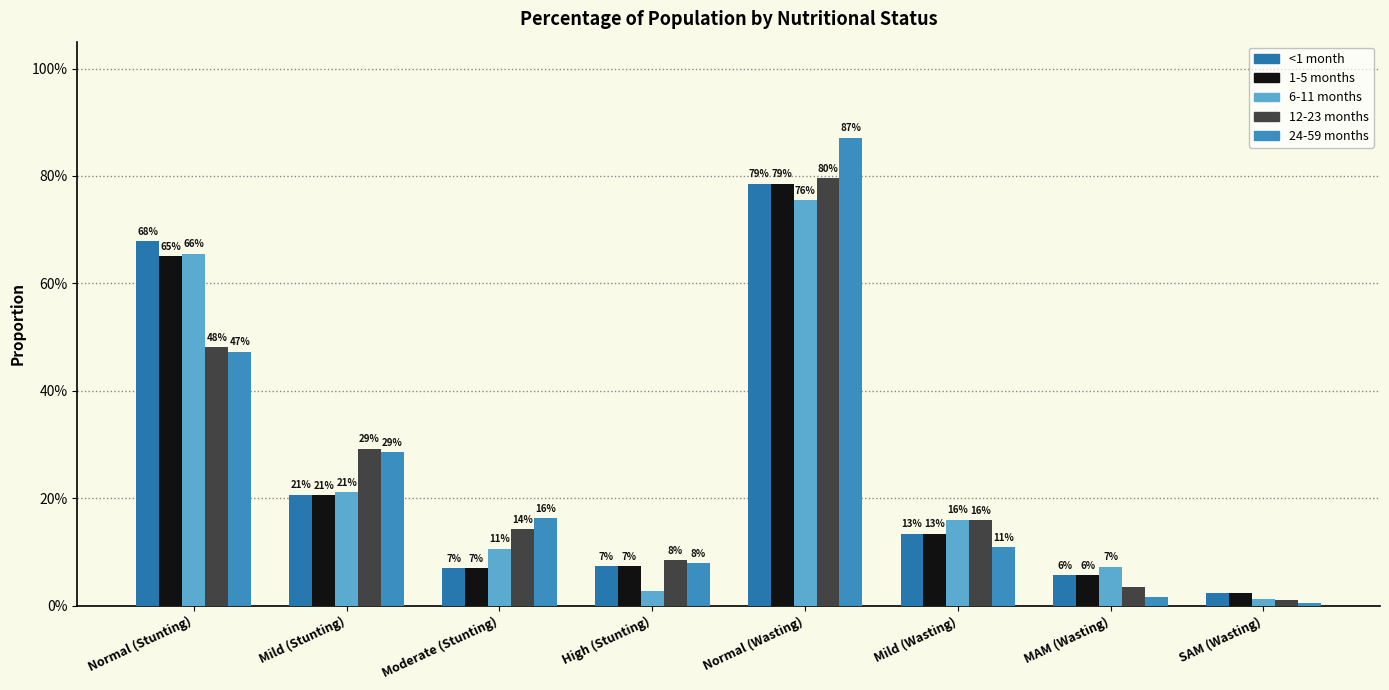

Is it true that 6-11 months equals 0.0 at Moderate (Stunting)?

False